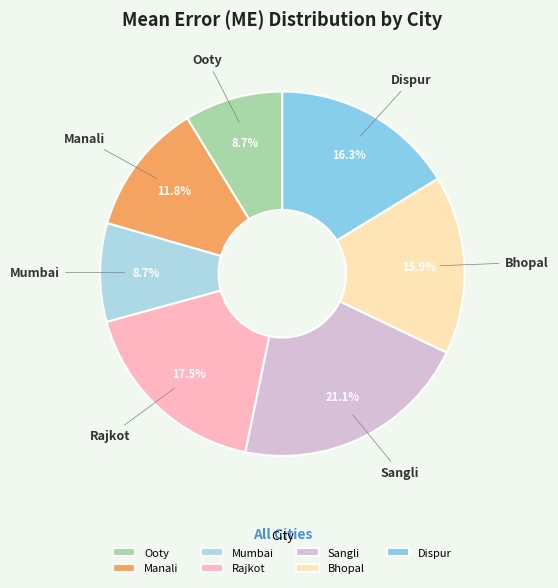

Which slice is the largest?

Sangli